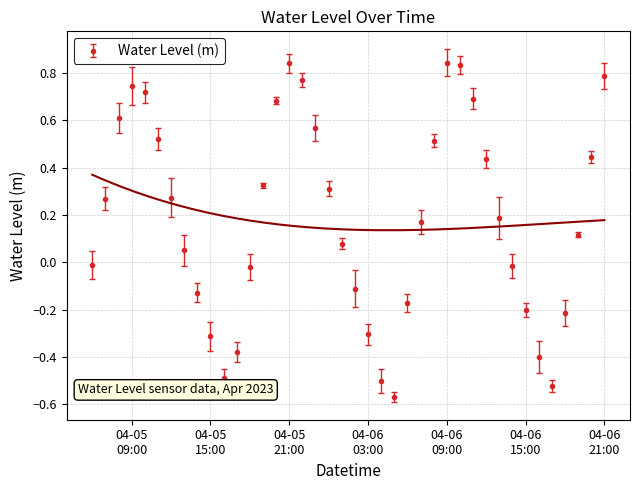

True or false: Water Level (m) has more than 2 points higher than both neighbors.

True